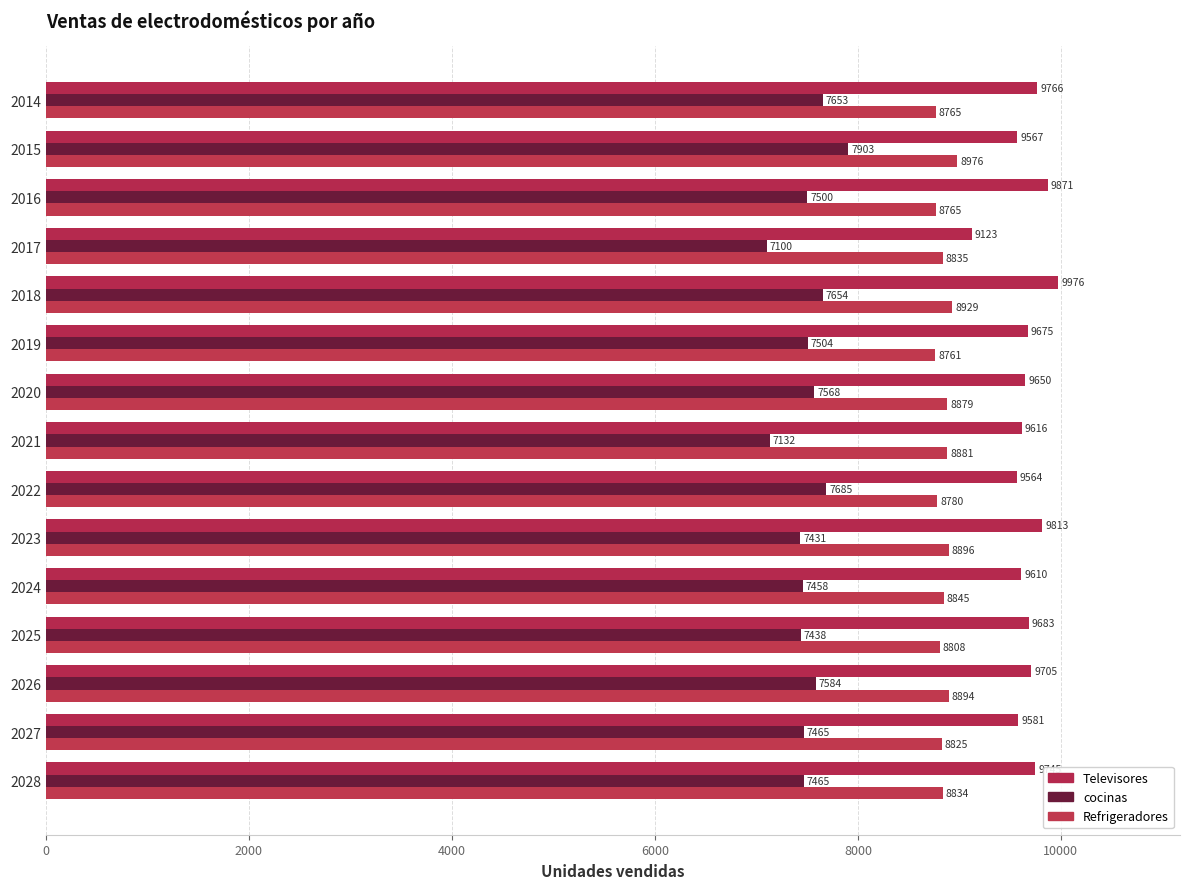

Count the number of categories in the chart.

15